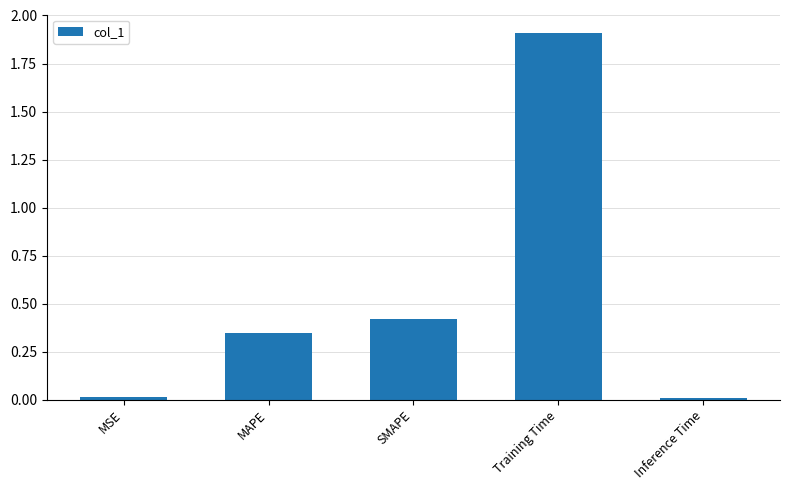

What position from the left is MAPE?

2